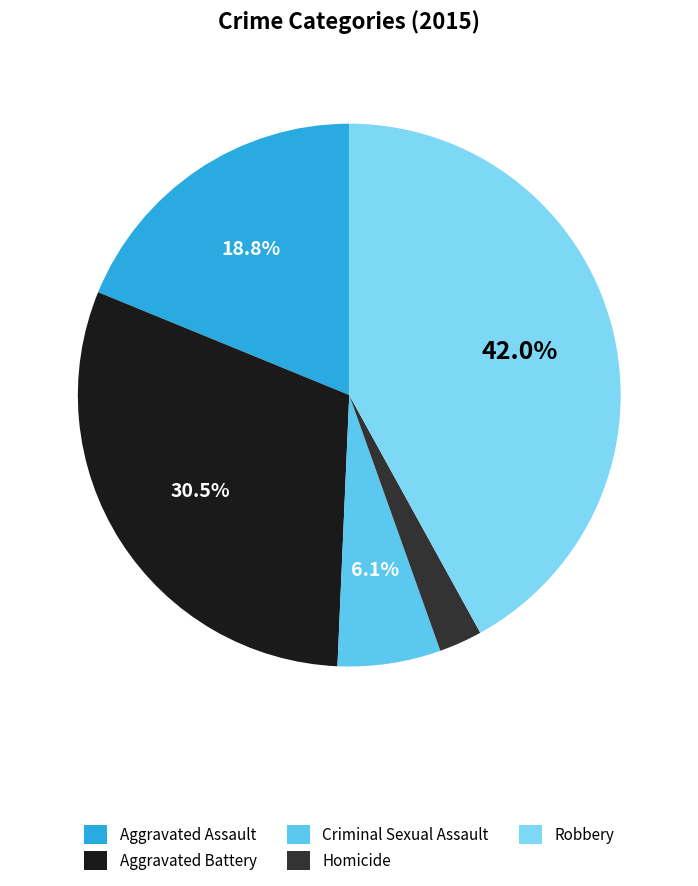

What percentage is the Aggravated Assault slice, to the nearest percent?

19%